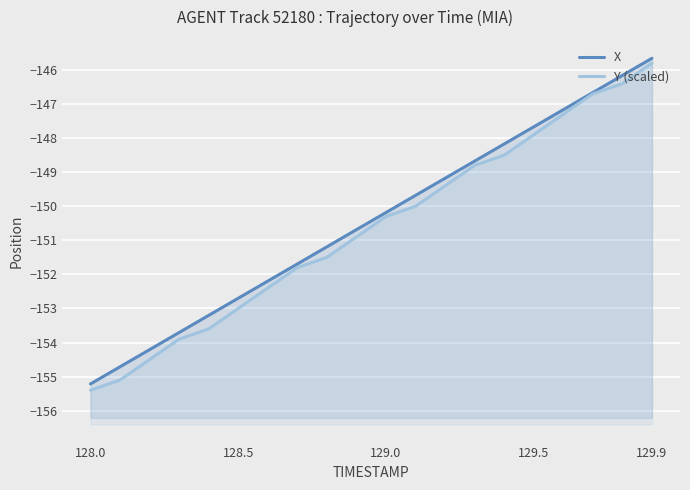

What is the difference between the maximum and second lowest values in the Y (scaled) series?

9.3